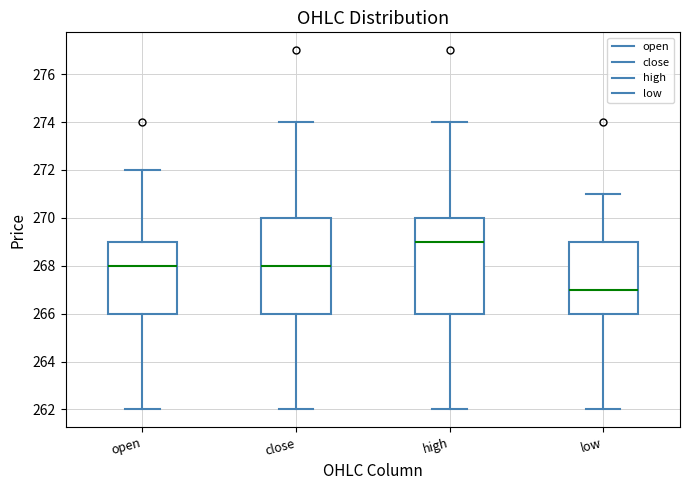

Which box's median line is the lowest?

low